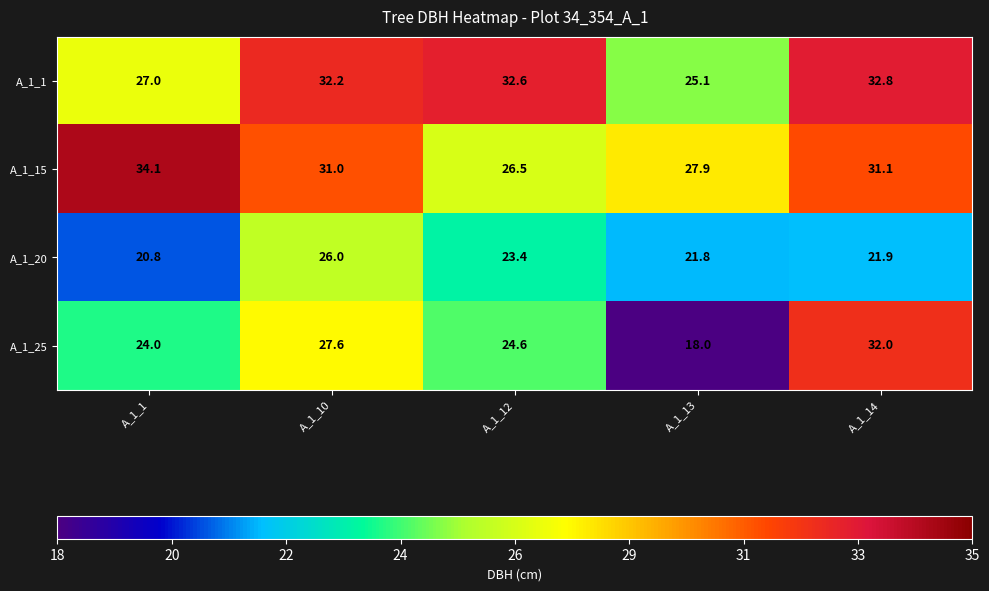

Rank the series at A_1_14 from highest to lowest value.

A_1_1, A_1_25, A_1_15, A_1_20